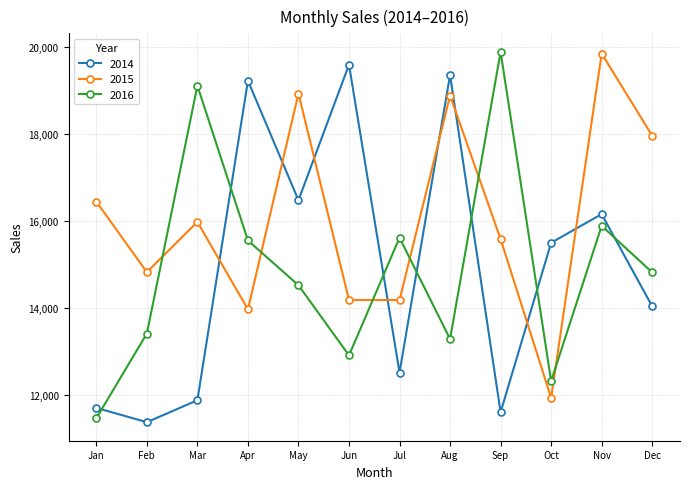

True or false: 2016 has a value of 3324 at Jun.

False